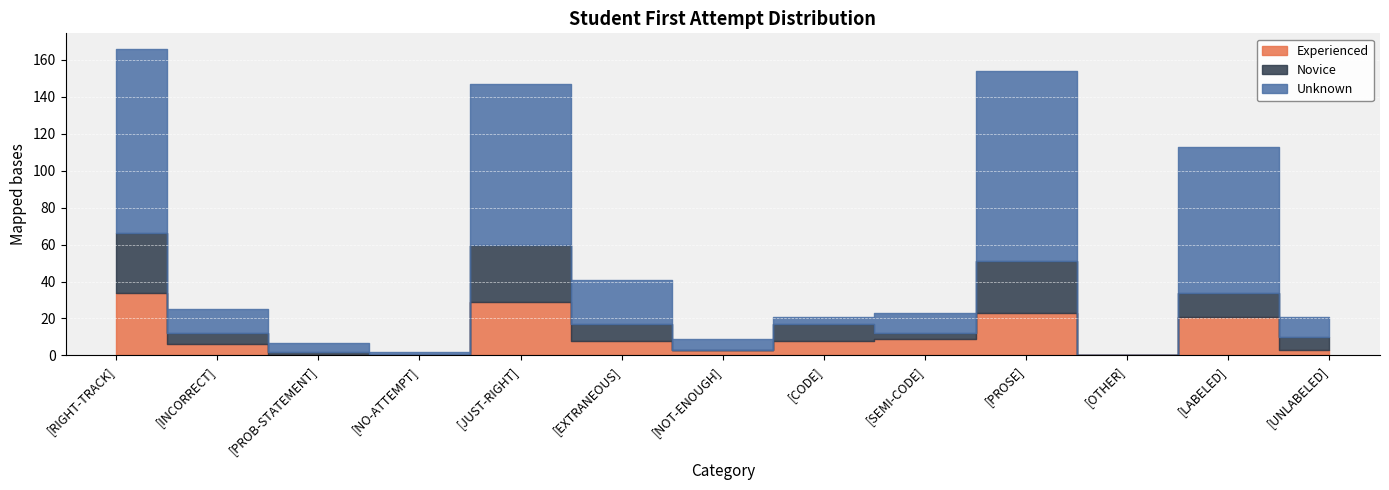

What is the highest value of the Novice series?

32